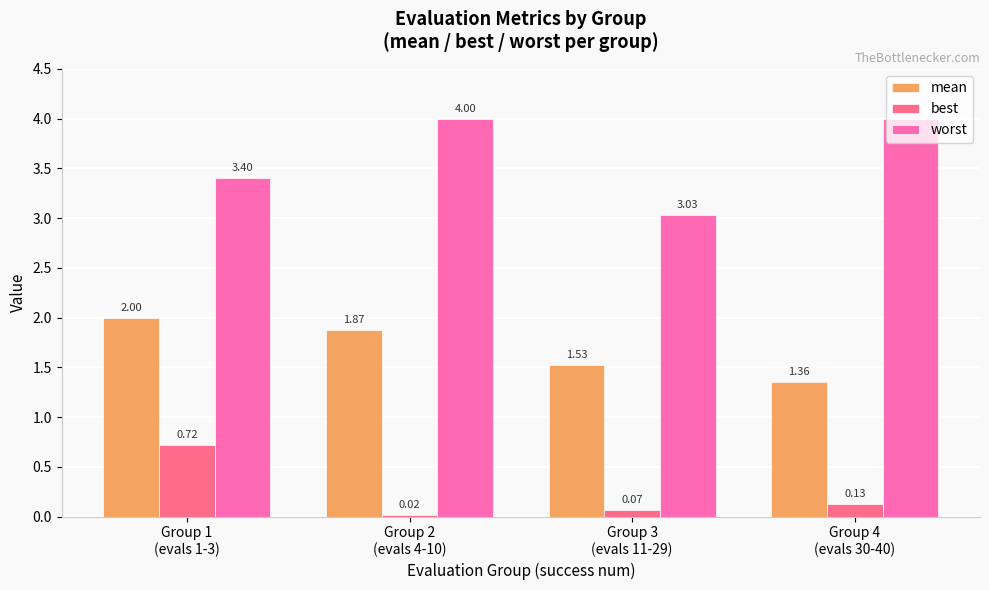

What position from the left is Group 4
(evals 30-40)?

4